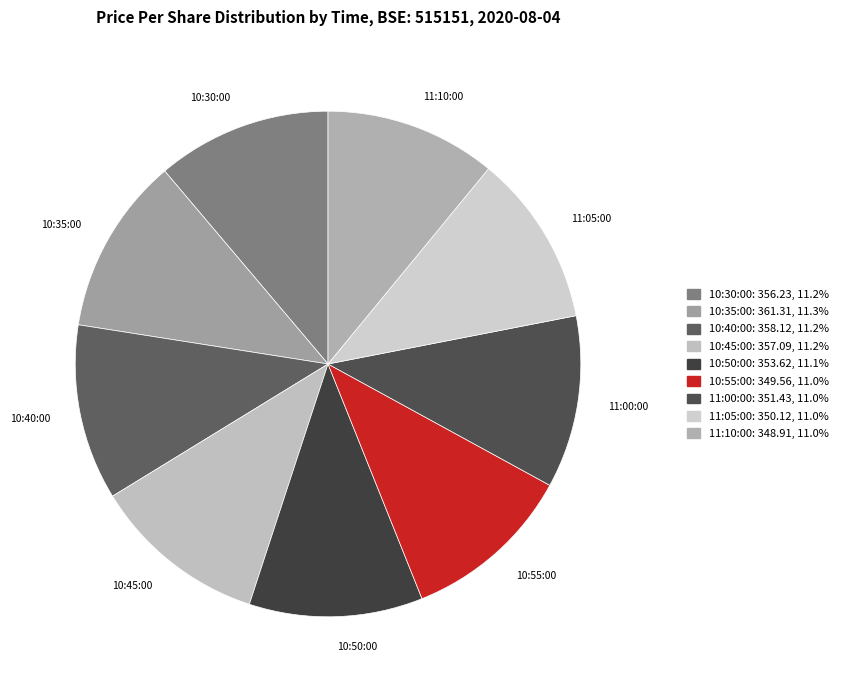

Does 10:50:00 represent more than half of the total?

No